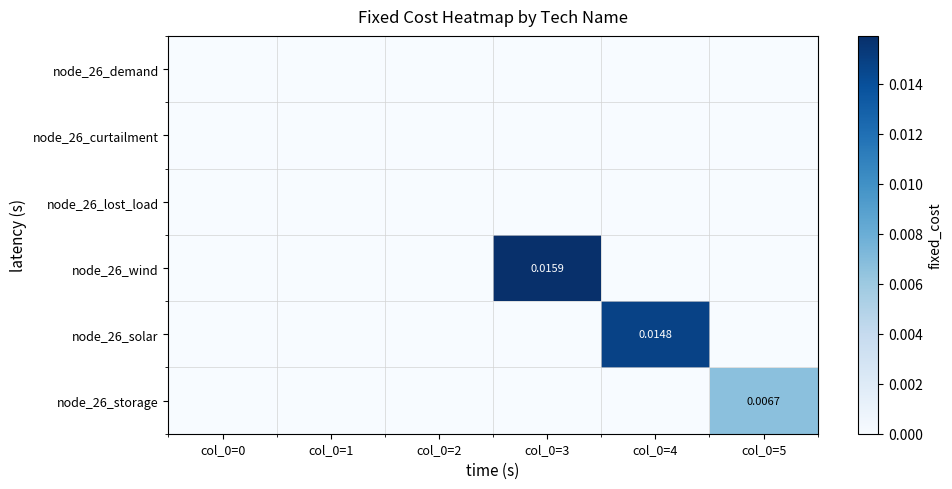

Rank the series by their maximum value, from lowest to highest.

node_26_demand, node_26_curtailment, node_26_lost_load, node_26_storage, node_26_solar, node_26_wind